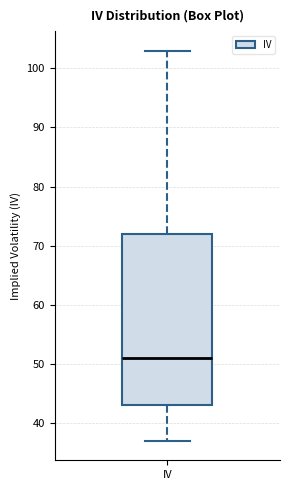

Transcribe this box plot: give where the median line is, the range the box spans, and where the two whiskers end, as read against the y-axis. The values are not printed on the chart, so give them approximately, as read against the axis.

median 51, box 43 to 72, whiskers 37 to 103